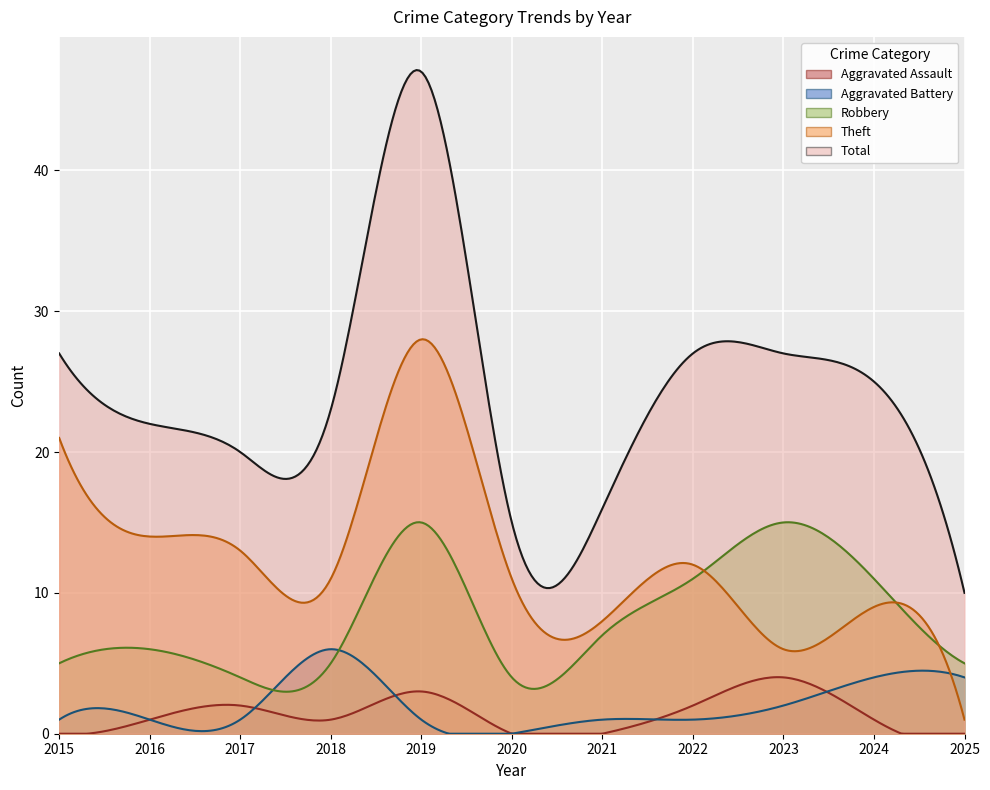

True or false: Theft and Total intersect in this chart.

False